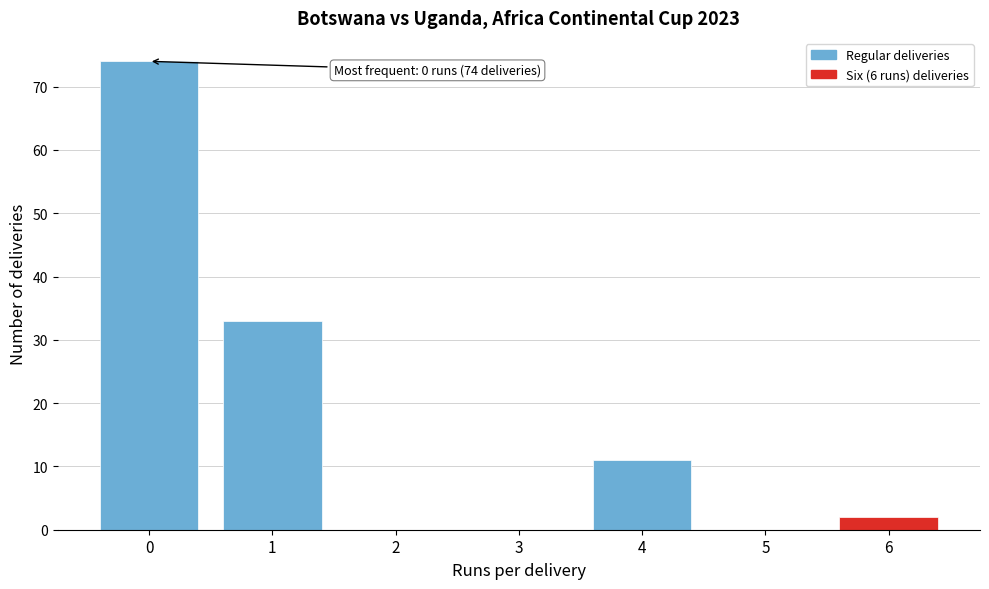

Reading right to left, transcribe all the data shown in this chart.

6=2	5=0	4=11	3=0	2=0	1=33	0=74